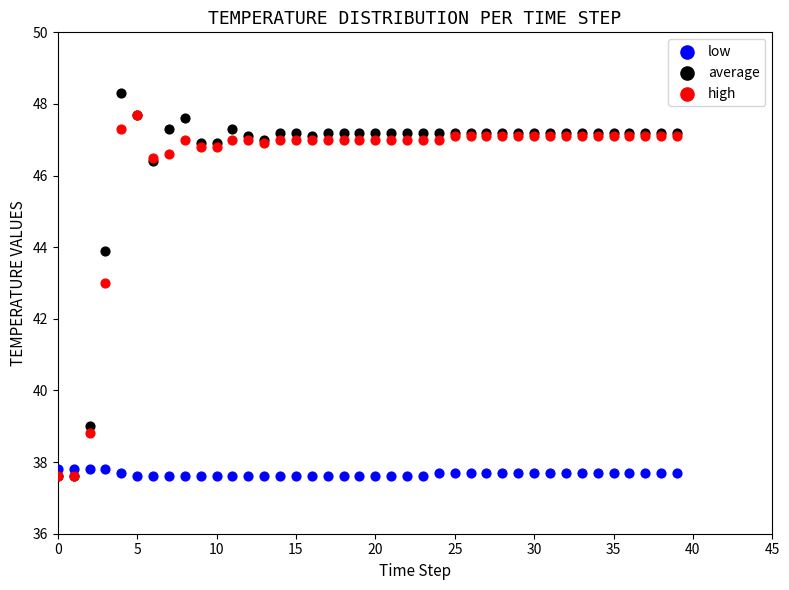

What are all the series names shown in the legend?

low, average, high